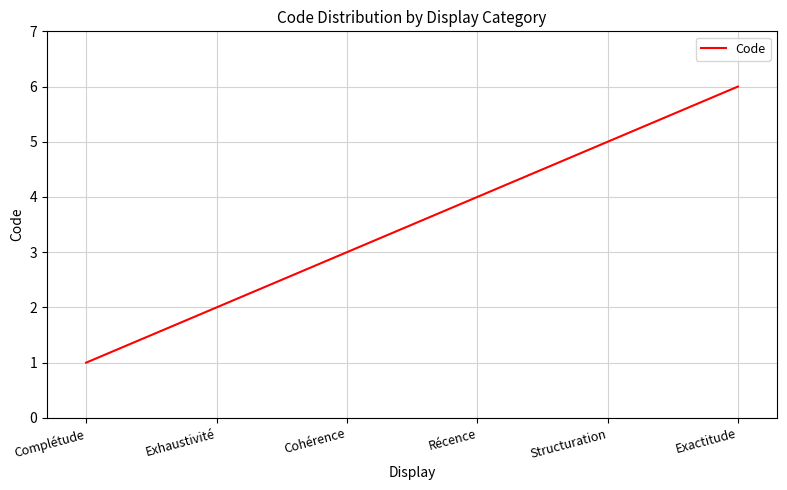

What is the sum of all values?

21